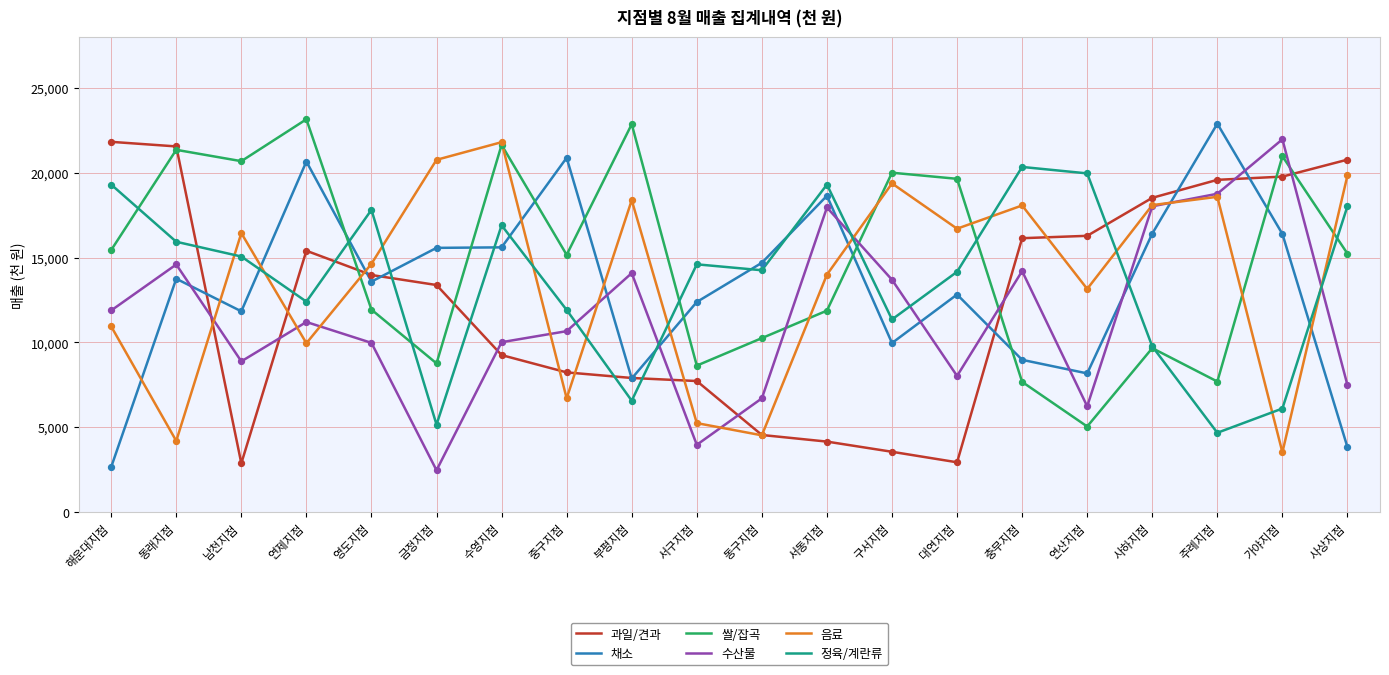

Between 남천지점 and 가야지점, which series saw the biggest shift?

과일/견과